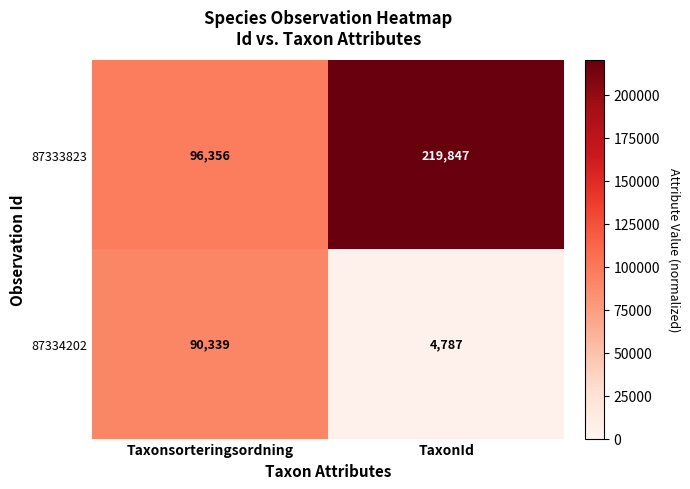

What is the sum of the 87334202 values at TaxonId and Taxonsorteringsordning?

95126